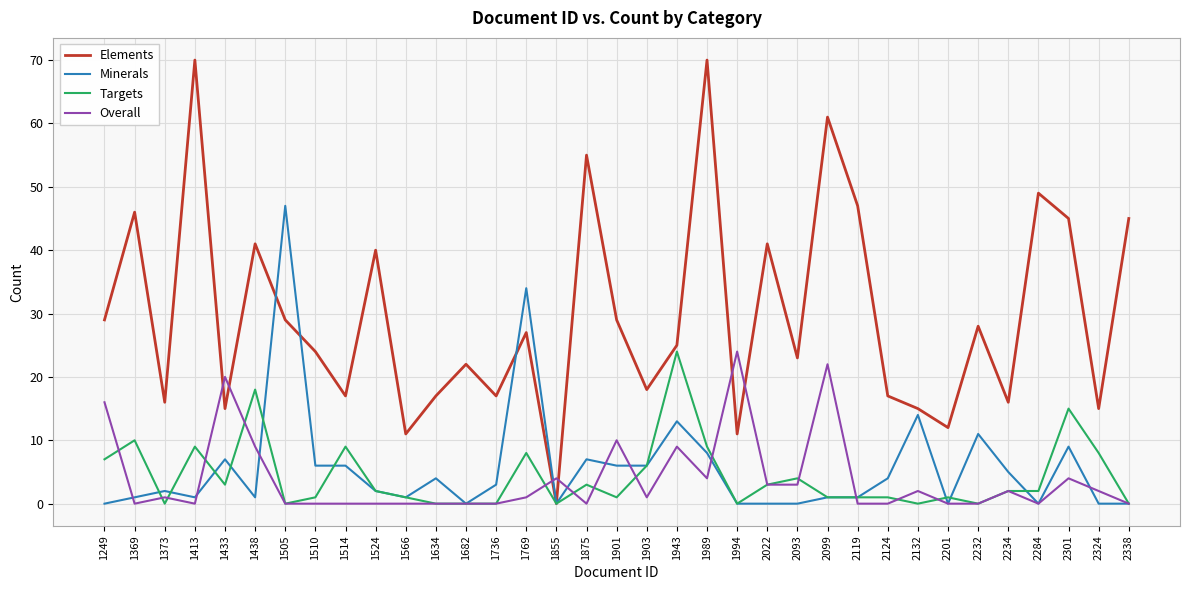

Does the chart have visible grid lines?

Yes